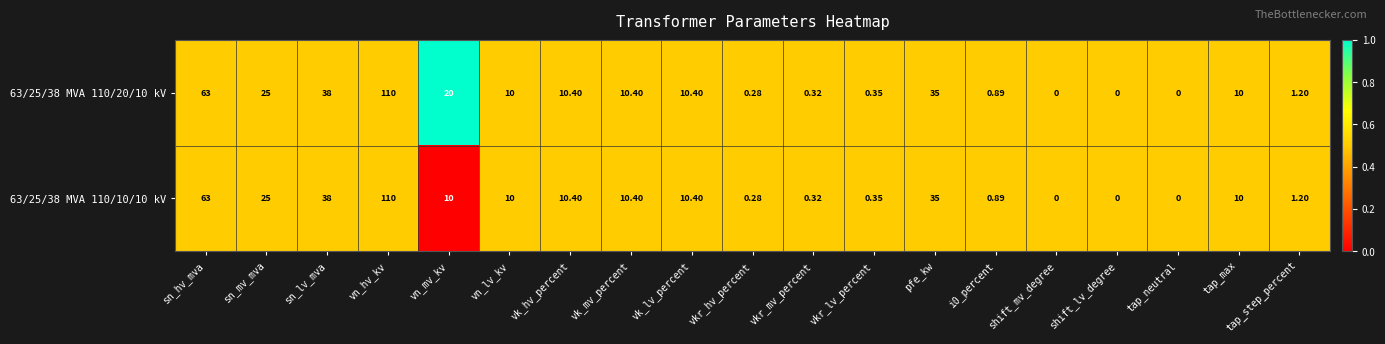

Count the number of categories in the chart.

19